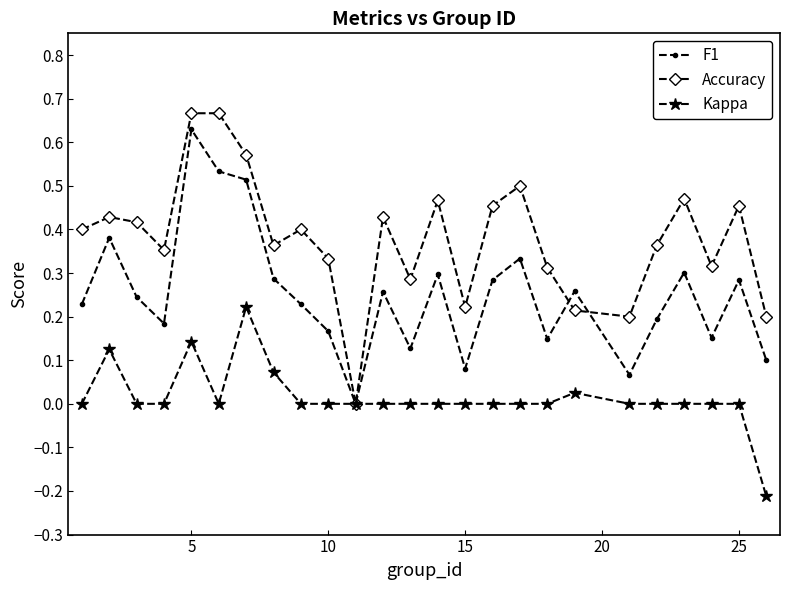

Which series has the largest range (max minus min)?

Accuracy